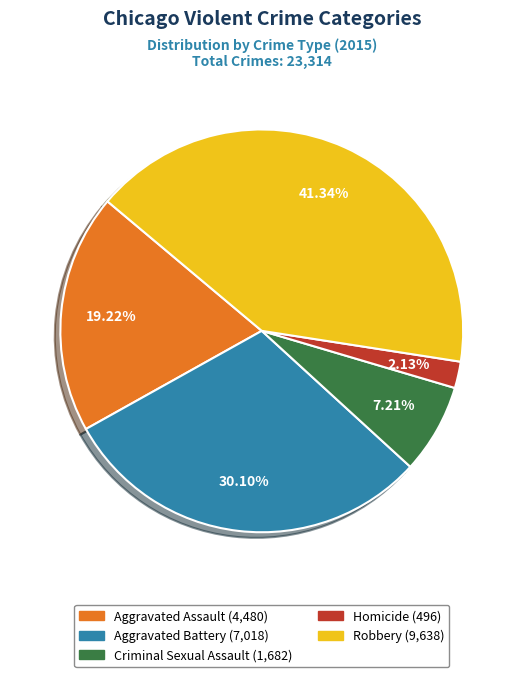

What percentage do Homicide and Aggravated Assault together represent?

21.3%